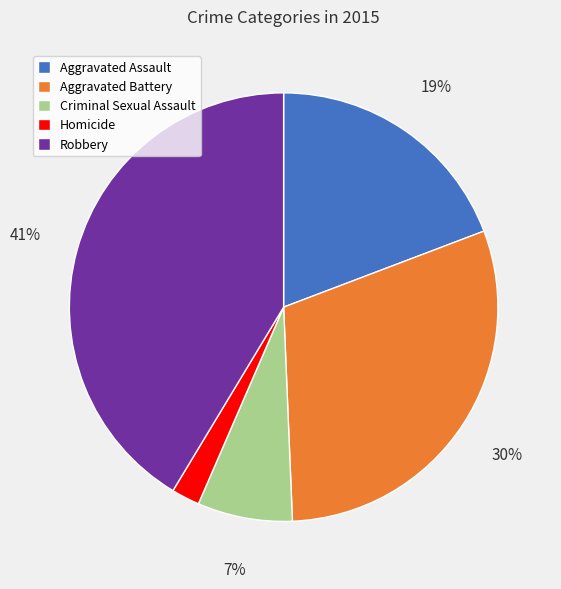

To the nearest percent, what portion does Aggravated Assault represent?

19%